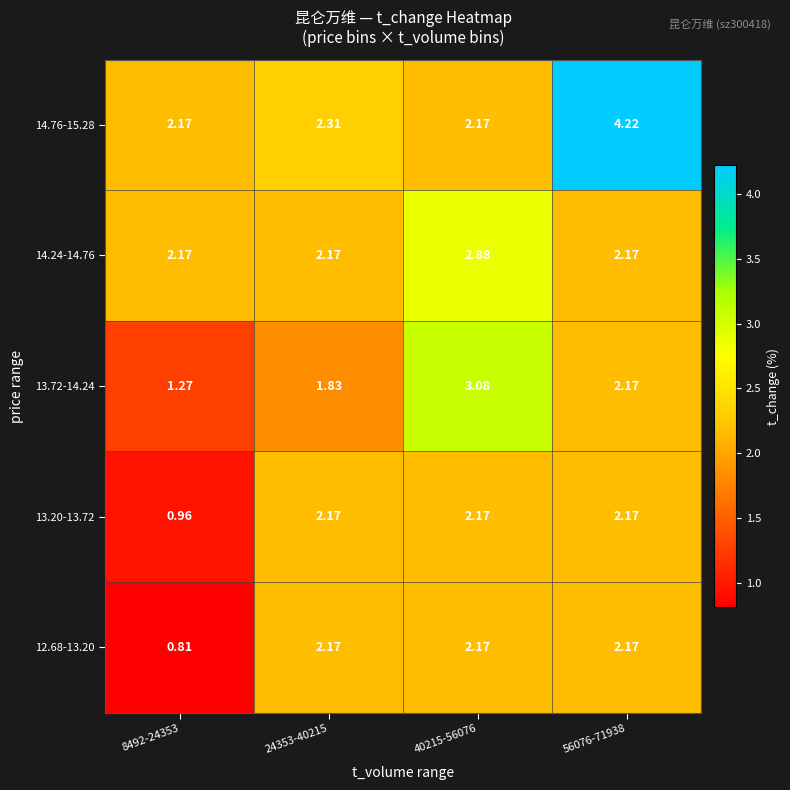

Count the number of categories in the chart.

4